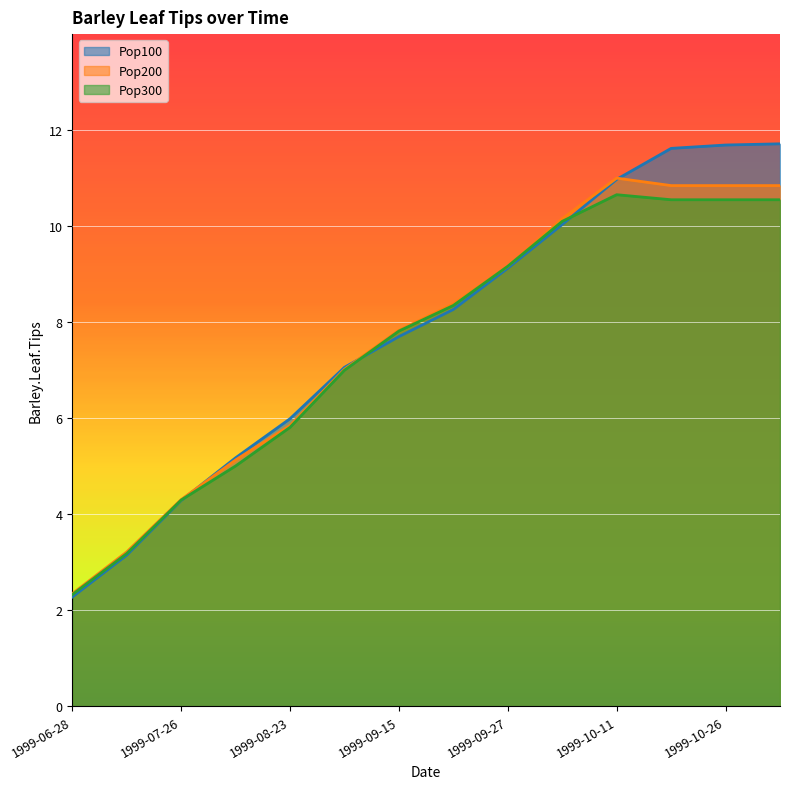

Rank the categories by Pop300 value from highest to lowest.

1999-10-11, 1999-10-18, 1999-10-26, 1999-11-01, 1999-10-04, 1999-09-27, 1999-09-20, 1999-09-15, 1999-09-06, 1999-08-23, 1999-08-10, 1999-07-26, 1999-07-13, 1999-06-28